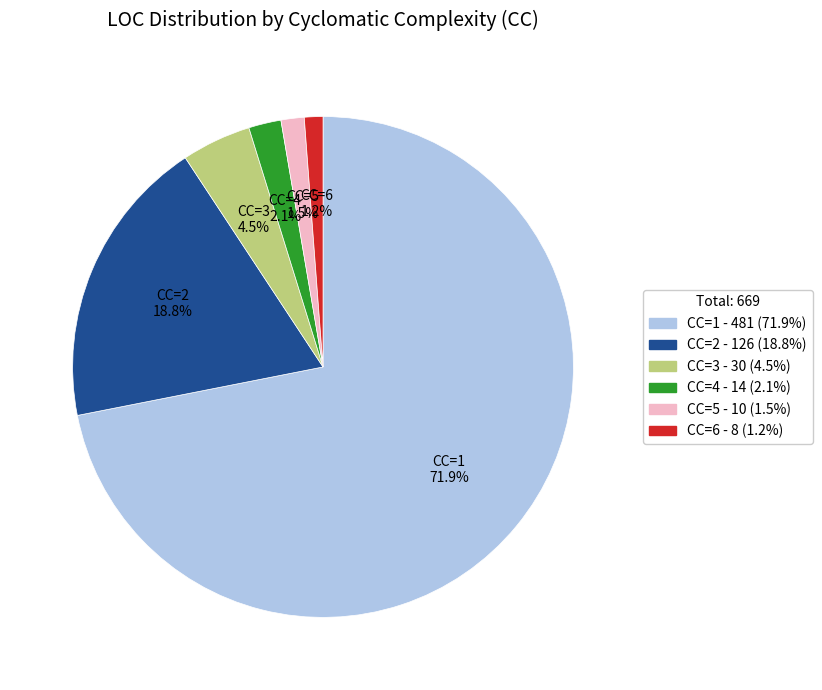

To the nearest percent, what is the combined percentage of CC=4 and CC=2?

21%